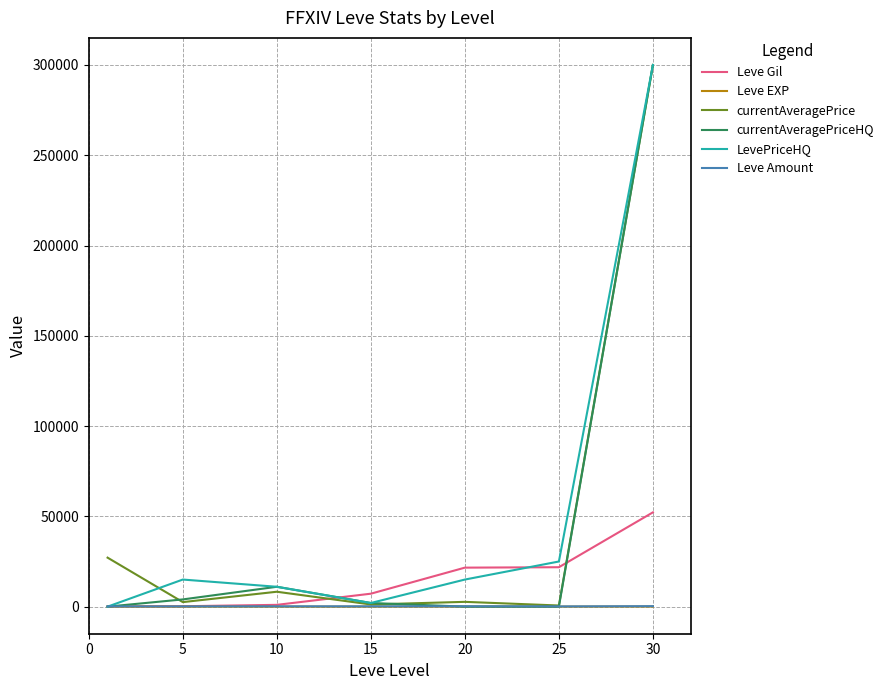

What is the maximum value shown in the chart?

300000